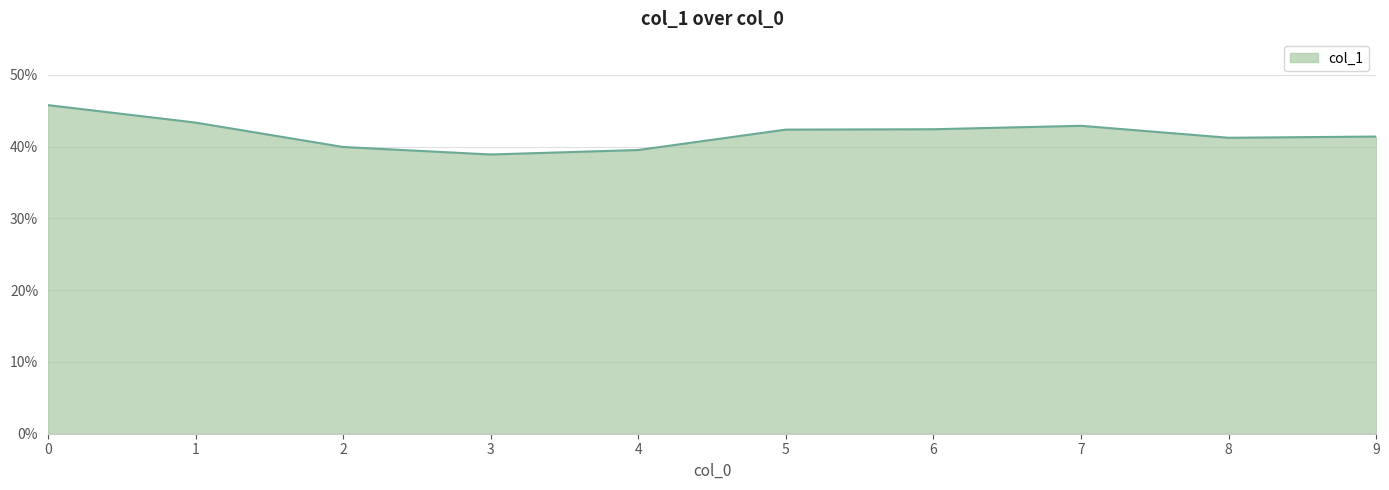

At which label is the value closest to 0?

3